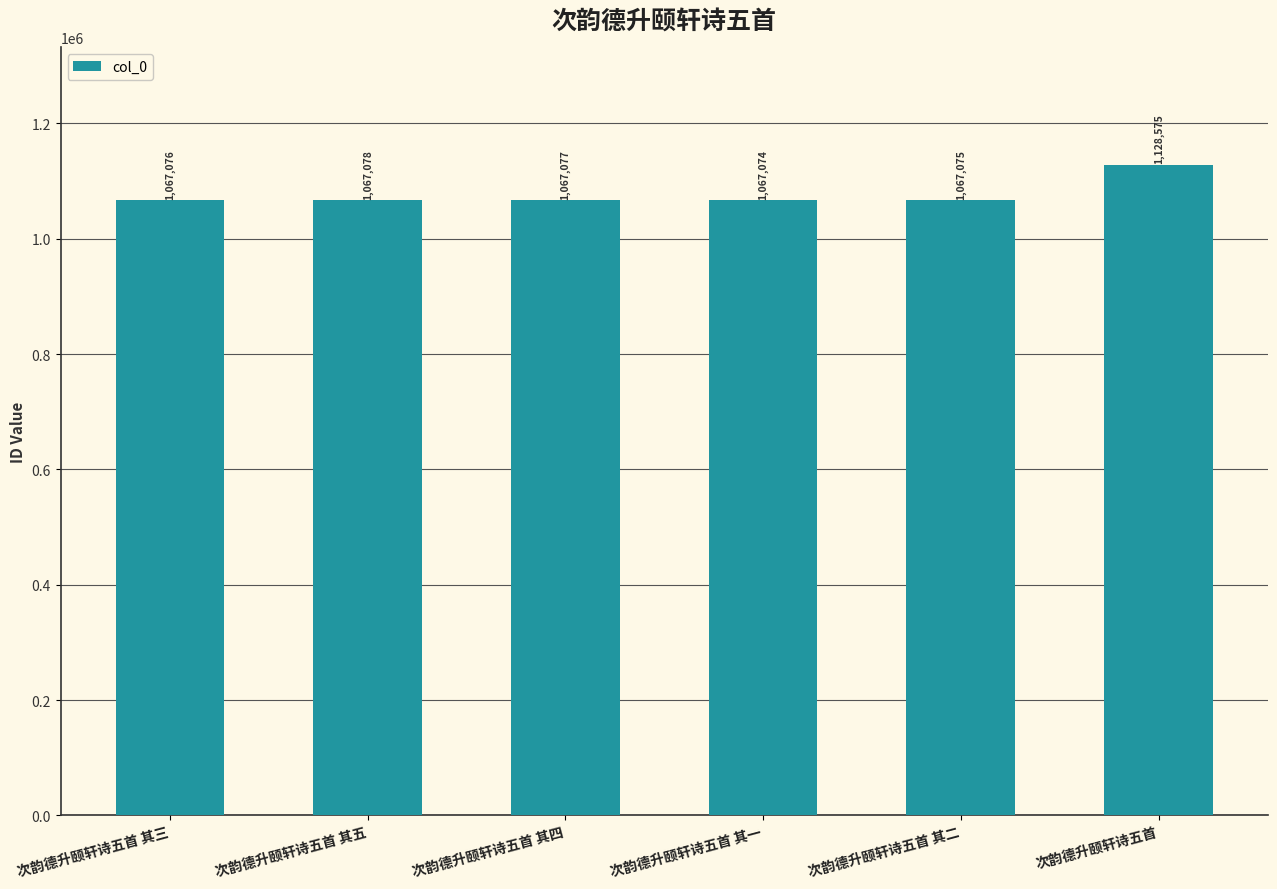

How many bars are there in total?

6